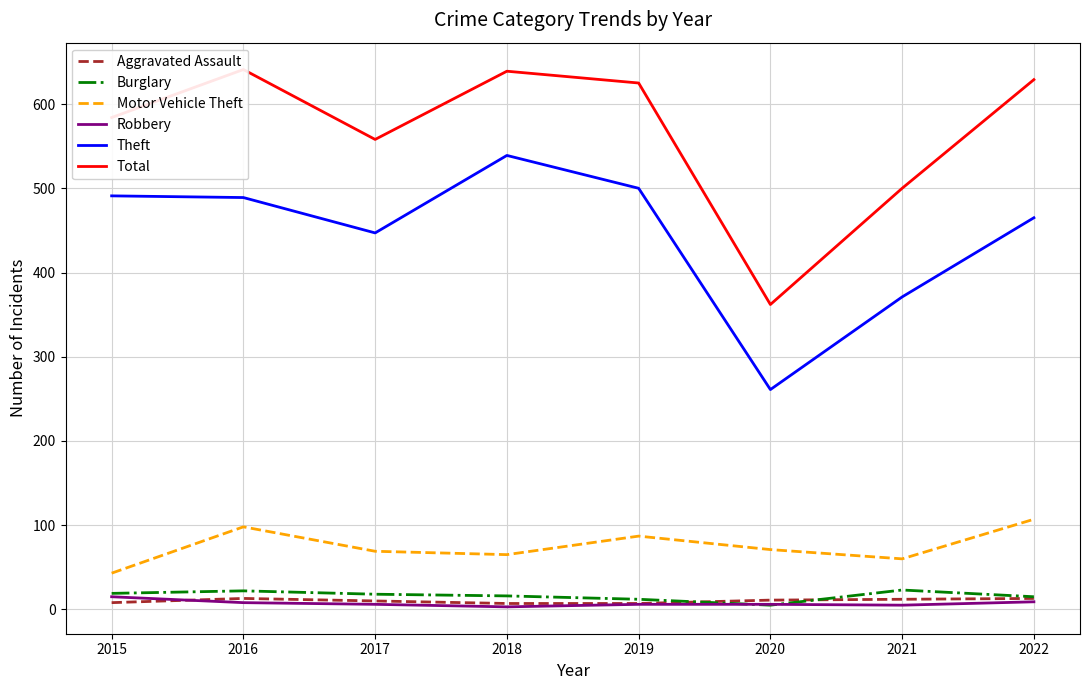

What is the value of the Total point at the 8th from the left?

629